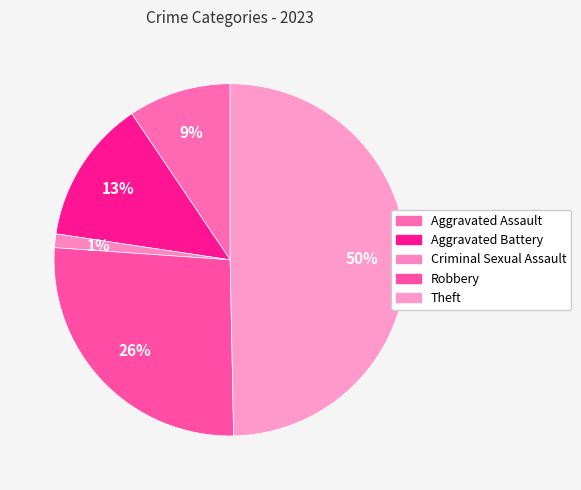

How many segments does this pie chart have?

5